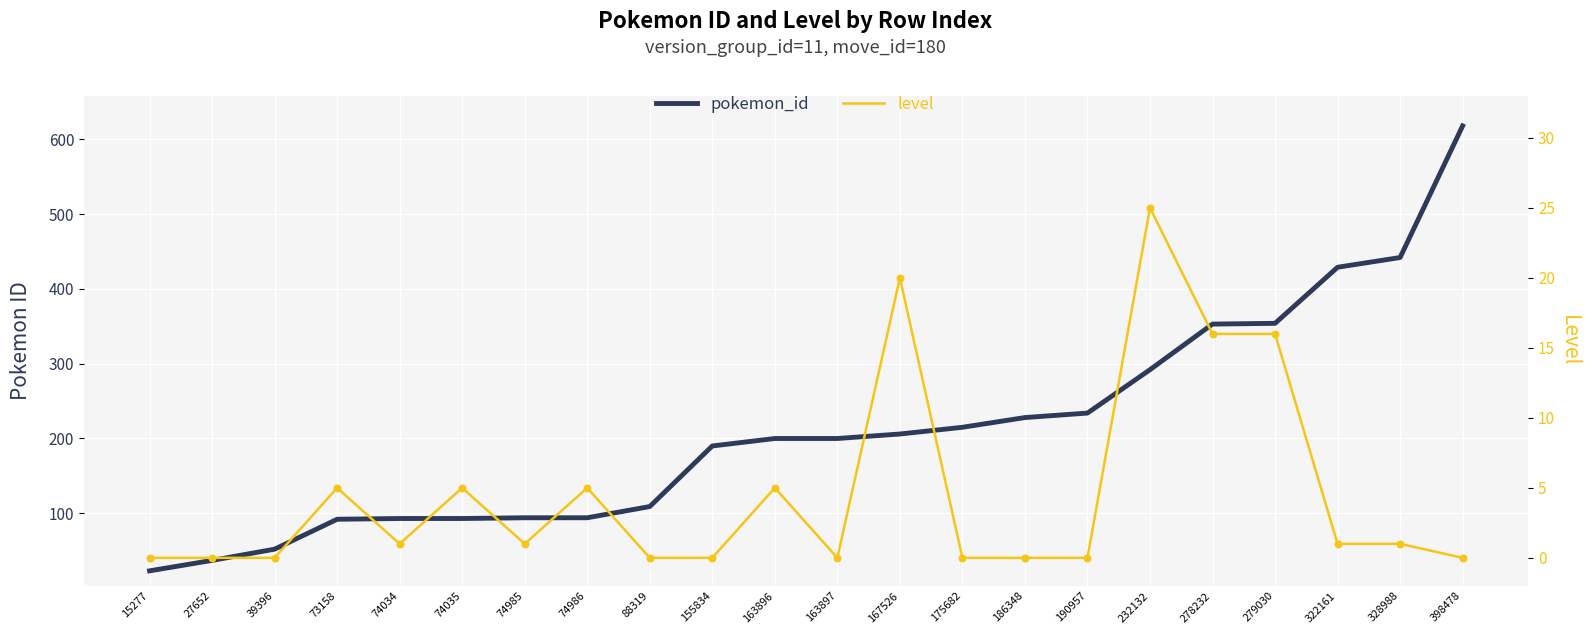

At how many categories does at least one series exceed 613?

1